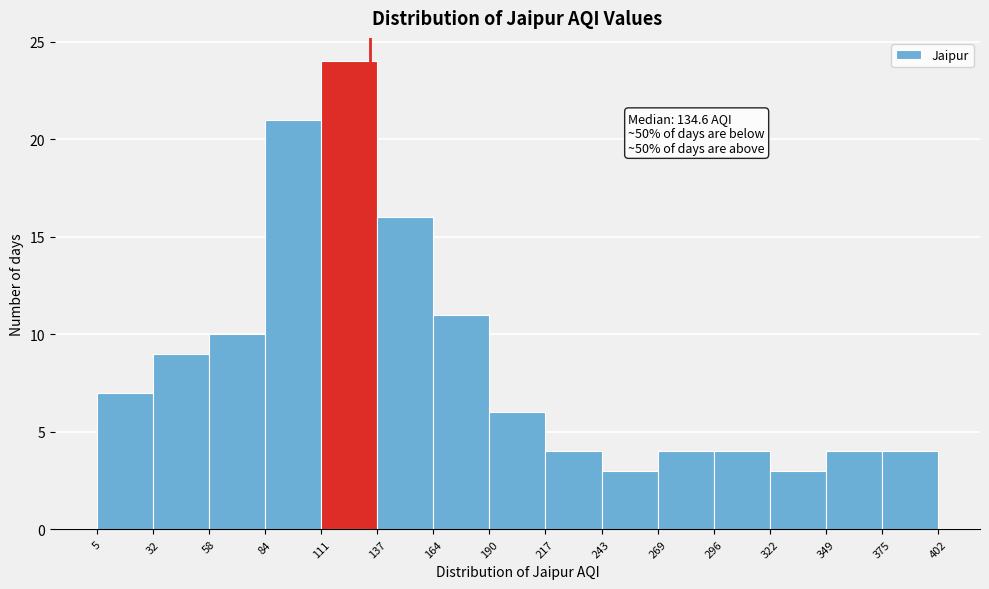

Which range on the x-axis has the tallest bar?

111 to 137